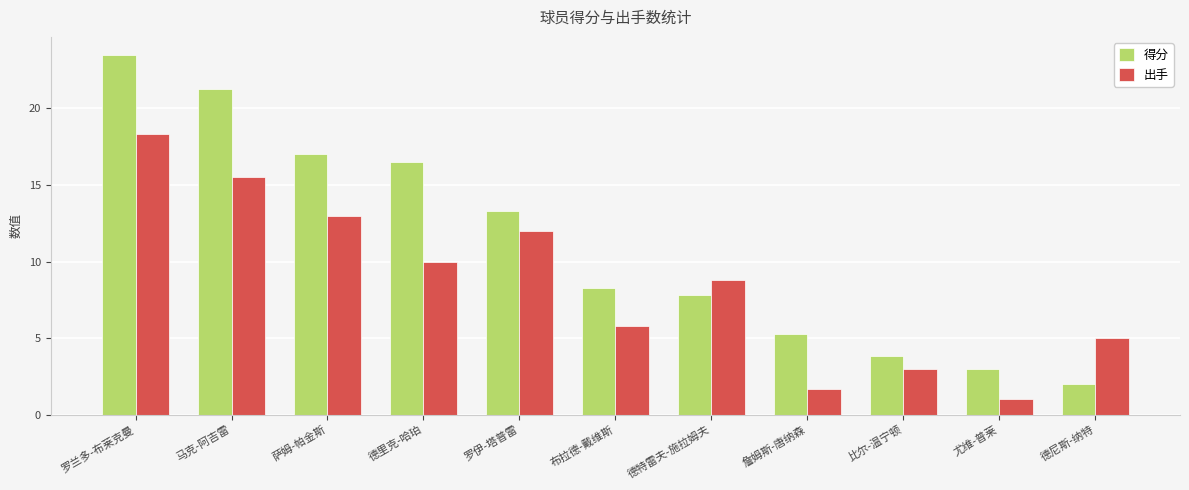

What is the value of the 出手 bar at the 6th from the left?

5.8